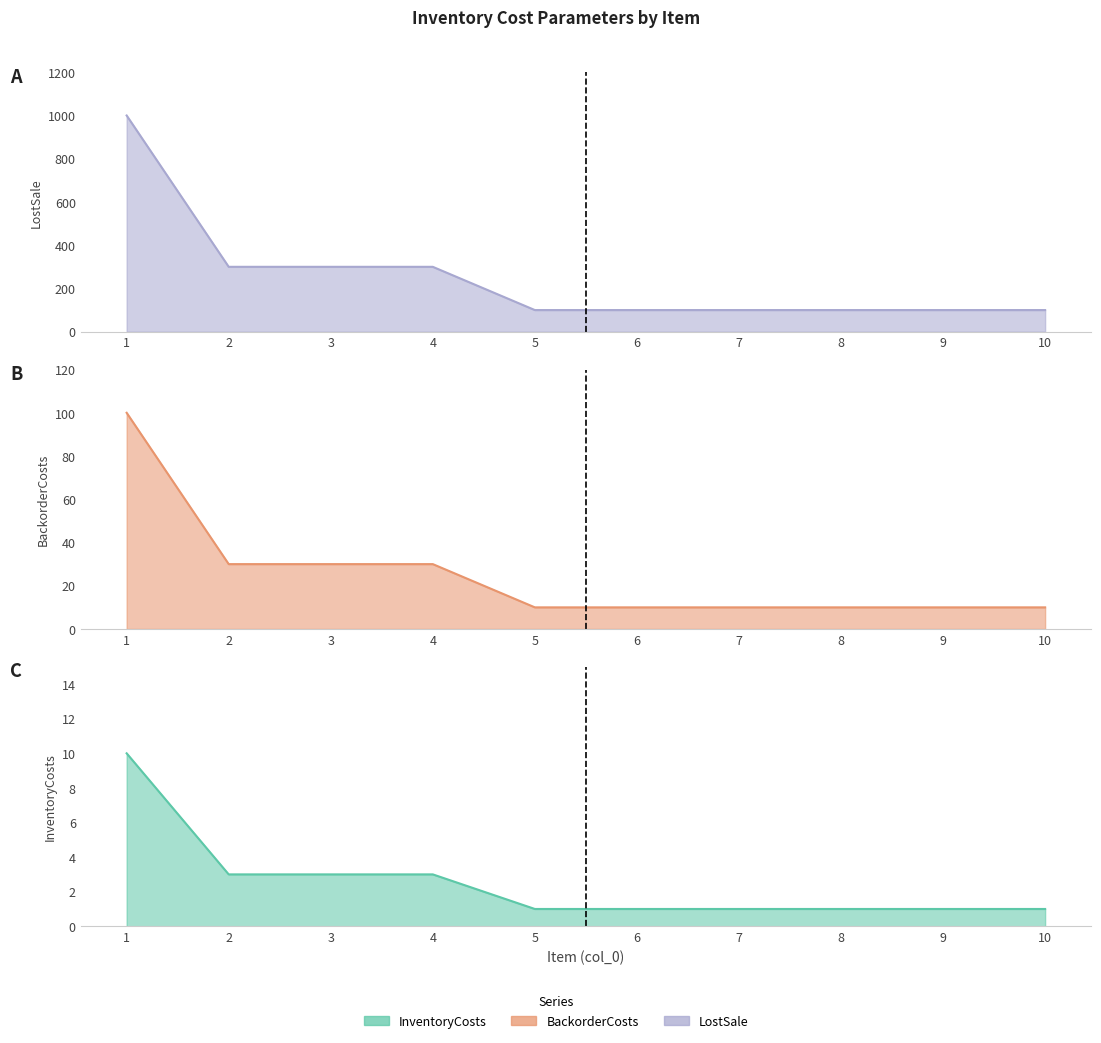

What is the total value across all series at 8?

111